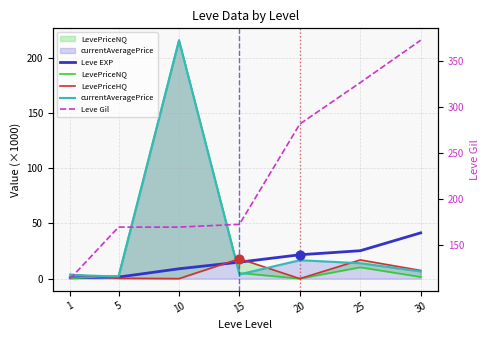

At which category is the sum across all series the highest?

10